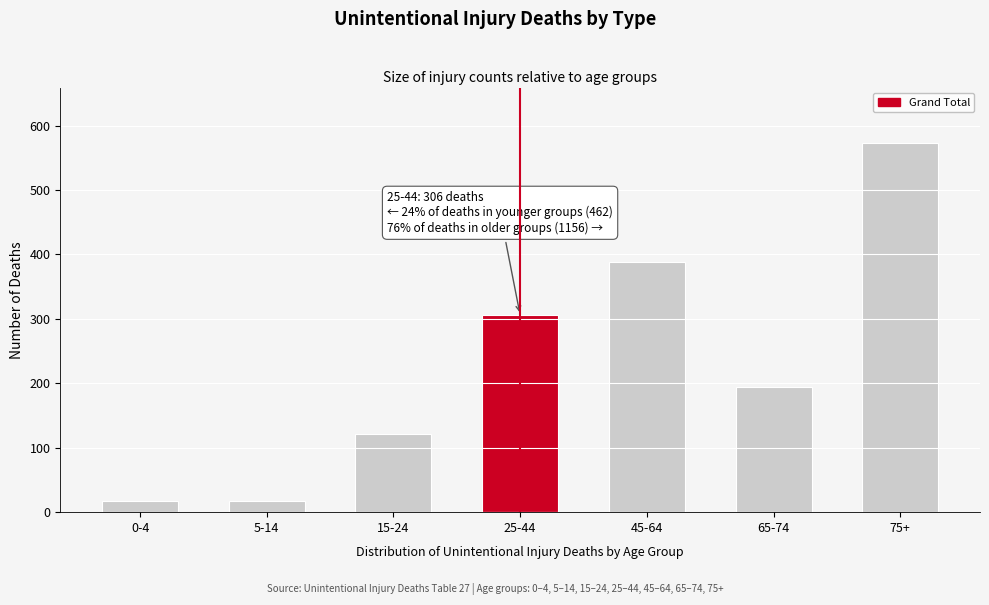

What is the value of the 7th bar from the left?

573